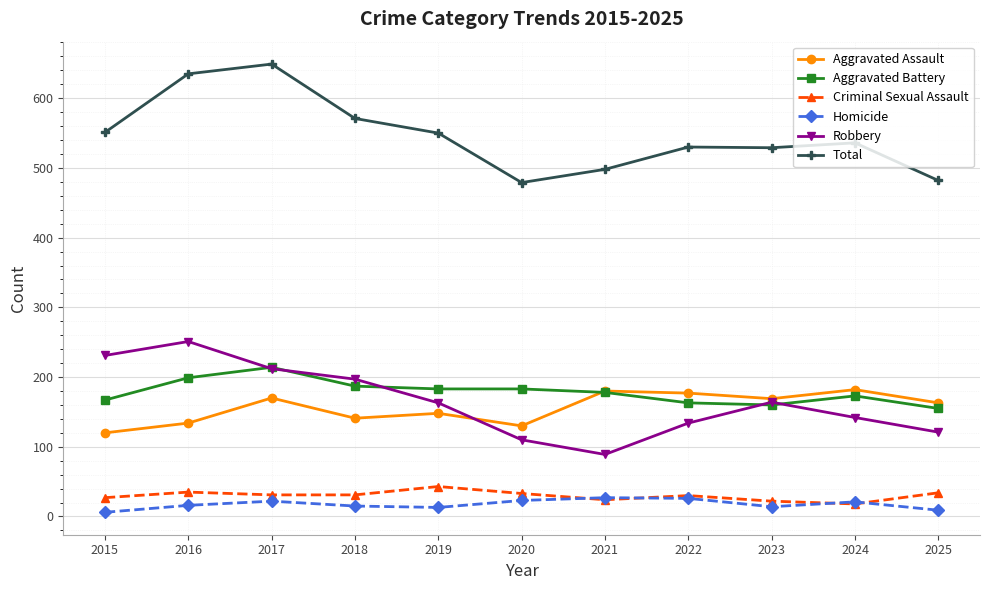

Between 2017 and 2024, which series saw the biggest shift?

Total